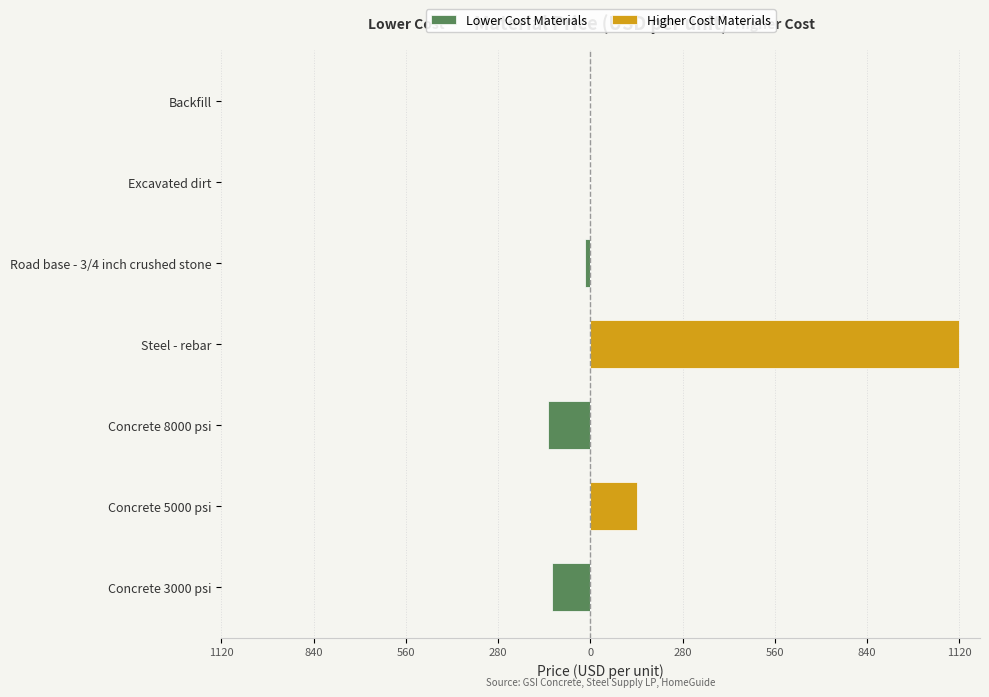

Reading right to left, extract all data points from this chart.

Lower Cost Materials: 0	0	-15	0	-130	0	-117
Higher Cost Materials: 0	0	0	1120	0	140	0